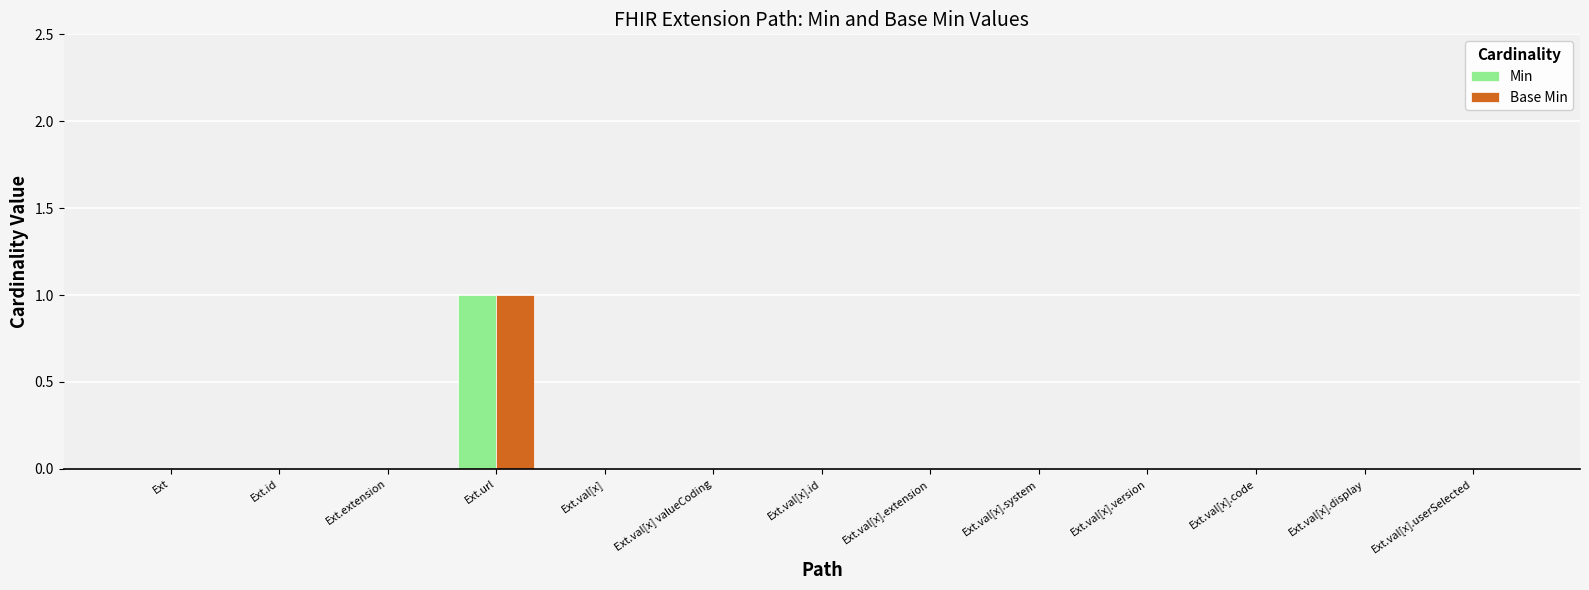

What is the sum of all Base Min values?

1